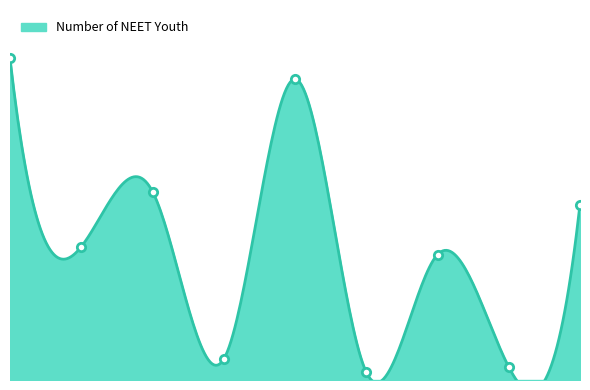

What position from the right is Urban?

6